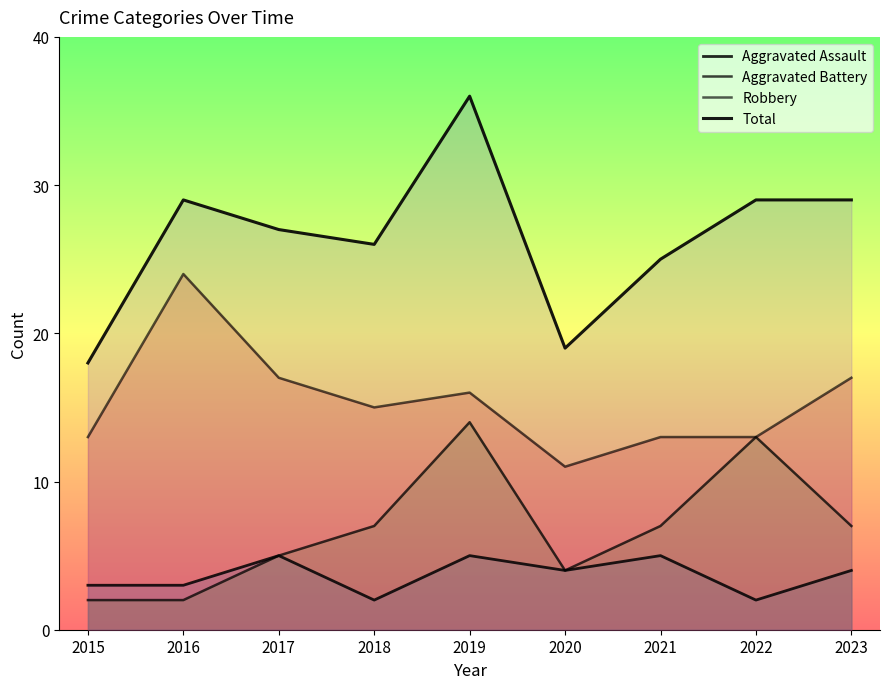

What is the value of the Aggravated Assault point at the 4th from the left?

2